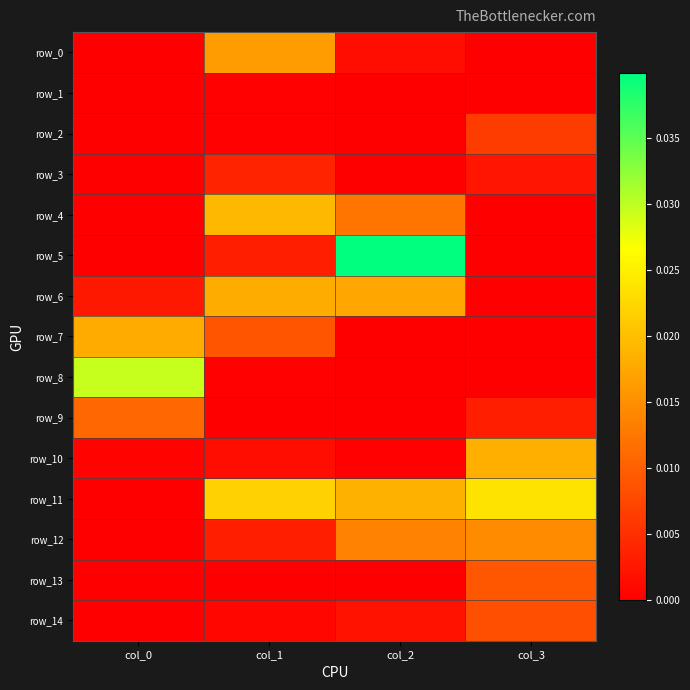

List the series in order of their peak value, highest first.

row_5, row_8, row_11, row_4, row_10, row_6, row_7, row_0, row_12, row_9, row_13, row_14, row_2, row_3, row_1